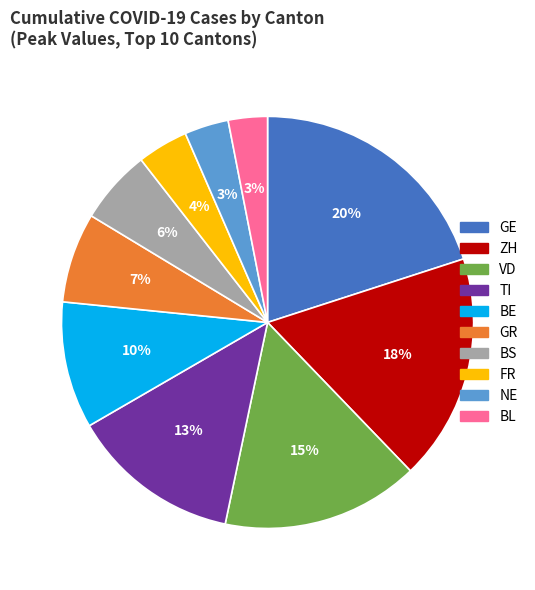

To the nearest percent, what is the average slice percentage?

10%